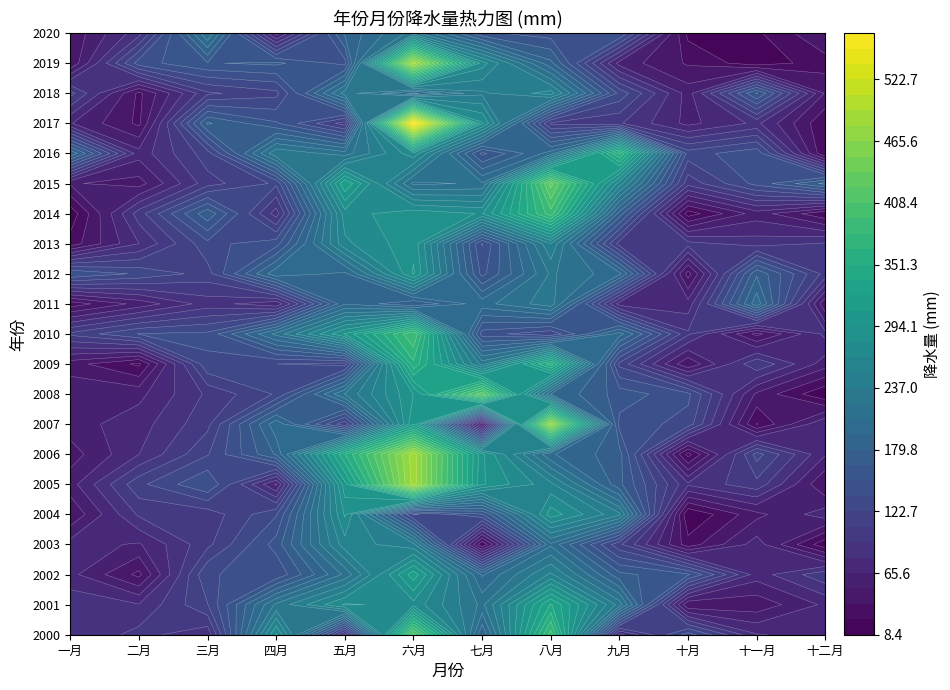

Reading left to right, what are all the values shown in this chart?

2000: 一月=79.8	二月=99.3	三月=83.6	四月=282.2	五月=87.8	六月=416.1	七月=181.1	八月=387.5	九月=75.0	十月=144.0	十一月=81.0	十二月=73.4
2001: 一月=89.6	二月=80.8	三月=122.0	四月=226.3	五月=281.9	六月=274.7	七月=218.8	八月=338.7	九月=230.6	十月=37.7	十一月=41.4	十二月=68.6
2002: 一月=70.1	二月=32.9	三月=136.5	四月=139.0	五月=212.1	六月=317.0	七月=192.3	八月=254.2	九月=169.9	十月=153.6	十一月=72.3	十二月=105.0
2003: 一月=71.2	二月=63.8	三月=104.5	四月=157.7	五月=259.4	六月=241.4	七月=23.6	八月=205.7	九月=111.8	十月=28.9	十一月=72.7	十二月=12.2
2004: 一月=39.0	二月=96.5	三月=99.4	四月=135.5	五月=281.9	六月=120.3	七月=149.5	八月=288.0	九月=240.4	十月=8.4	十一月=47.1	十二月=73.8
2005: 一月=59.3	二月=118.9	三月=150.9	四月=63.4	五月=303.8	六月=487.8	七月=296.0	八月=255.3	九月=169.4	十月=82.5	十一月=103.8	十二月=36.9
2006: 一月=44.2	二月=79.7	三月=121.4	四月=182.1	五月=350.8	六月=487.3	七月=298.0	八月=195.9	九月=171.0	十月=17.1	十一月=128.9	十二月=66.8
2007: 一月=59.4	二月=73.3	三月=104.3	四月=204.7	五月=111.8	六月=307.5	七月=40.2	八月=474.2	九月=146.5	十月=131.3	十一月=21.8	十二月=80.1
2008: 一月=63.3	二月=61.5	三月=96.9	四月=124.5	五月=224.0	六月=294.4	七月=420.5	八月=194.0	九月=159.3	十月=140.5	十一月=48.2	十二月=9.9
2009: 一月=43.0	二月=19.6	三月=134.4	四月=122.8	五月=116.5	六月=362.0	七月=231.8	八月=359.5	九月=118.7	十月=38.7	十一月=107.0	十二月=58.0
2010: 一月=111.9	二月=137.7	三月=140.3	四月=213.1	五月=295.6	六月=394.3	七月=143.8	八月=125.5	九月=200.2	十月=96.7	十一月=32.5	十二月=83.7
2011: 一月=28.6	二月=56.3	三月=86.6	四月=69.0	五月=192.9	六月=166.3	七月=202.8	八月=231.4	九月=72.9	十月=71.5	十一月=203.8	十二月=38.5
2012: 一月=151.6	二月=134.1	三月=116.8	四月=205.1	五月=190.1	六月=296.2	七月=146.5	八月=225.0	九月=198.6	十月=30.8	十一月=177.7	十二月=102.7
2013: 一月=28.7	二月=79.7	三月=132.8	四月=145.0	五月=262.3	六月=289.8	七月=136.1	八月=250.6	九月=102.2	十月=99.3	十一月=87.1	十二月=96.0
2014: 一月=12.9	二月=101.6	三月=176.4	四月=86.9	五月=273.3	六月=289.9	七月=278.7	八月=388.5	九月=173.8	十月=15.1	十一月=58.7	十二月=25.3
2015: 一月=52.7	二月=45.1	三月=102.5	四月=125.4	五月=321.8	六月=205.0	七月=210.5	八月=428.7	九月=258.6	十月=99.3	十一月=142.1	十二月=184.2
2016: 一月=192.3	二月=71.3	三月=116.5	四月=235.0	五月=215.5	六月=275.4	七月=147.4	八月=201.5	九月=367.8	十月=130.1	十一月=147.3	十二月=22.6
2017: 一月=66.7	二月=33.8	三月=181.9	四月=153.2	五月=101.2	六月=565.6	七月=282.0	八月=105.8	九月=95.9	十月=61.3	十一月=83.3	十二月=24.0
2018: 一月=113.6	二月=33.3	三月=105.8	四月=118.3	五月=229.3	六月=190.2	七月=234.4	八月=257.8	九月=132.6	十月=58.9	十一月=167.2	十二月=49.3
2019: 一月=38.4	二月=144.6	三月=164.5	四月=168.7	五月=146.0	六月=488.2	七月=272.2	八月=183.9	九月=59.8	十月=35.0	十一月=13.8	十二月=30.6
2020: 一月=40.6	二月=88.1	三月=222.5	四月=58.9	五月=182.9	六月=228.3	七月=154.3	八月=144.4	九月=152.8	十月=18.3	十一月=20.1	十二月=51.1